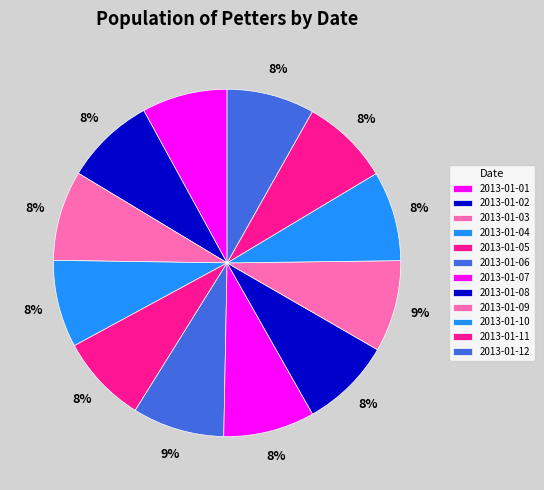

Is it true that 2013-01-05 is 1% of the pie?

False